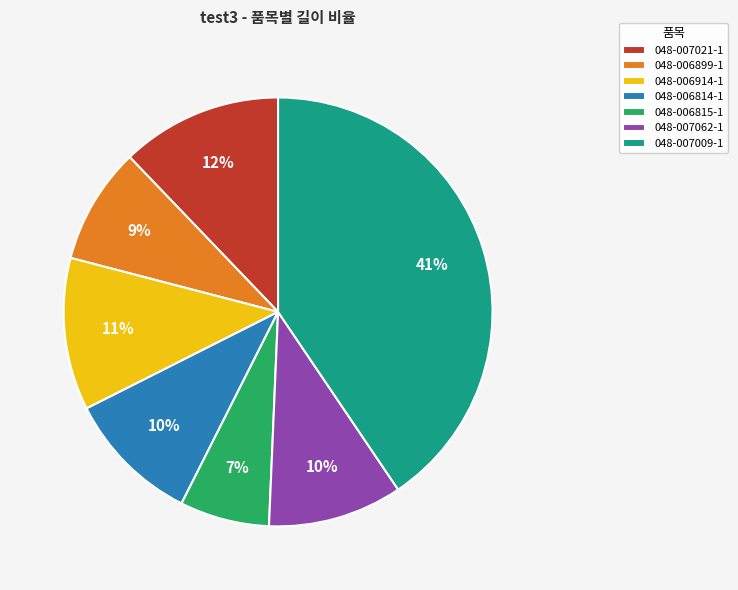

Do 048-006814-1 and 048-006914-1 together represent more than half of the pie?

No